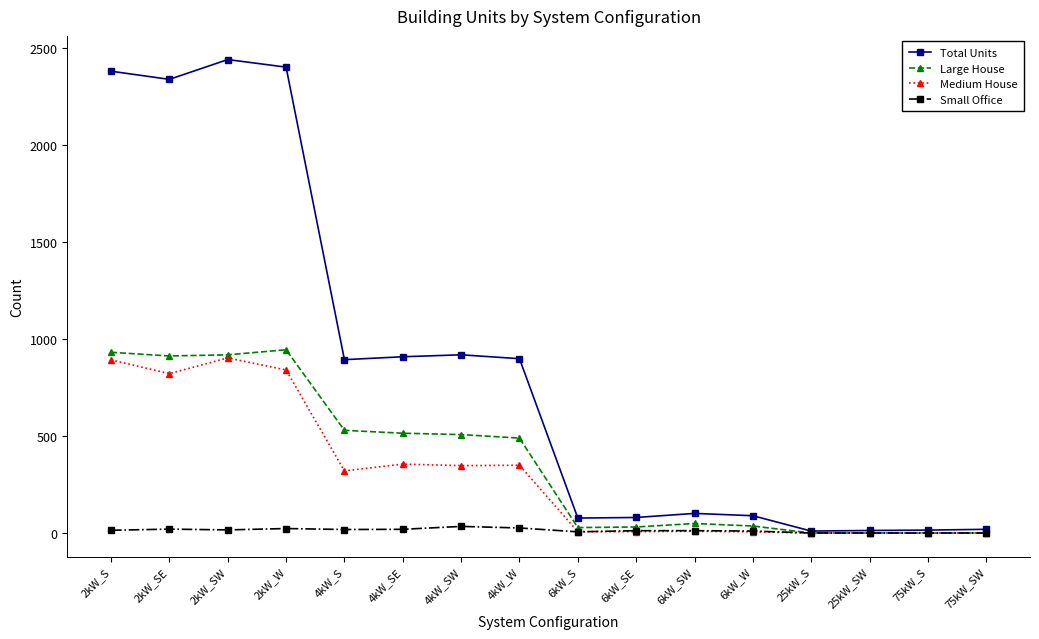

What is the average value of the Small Office series?

13